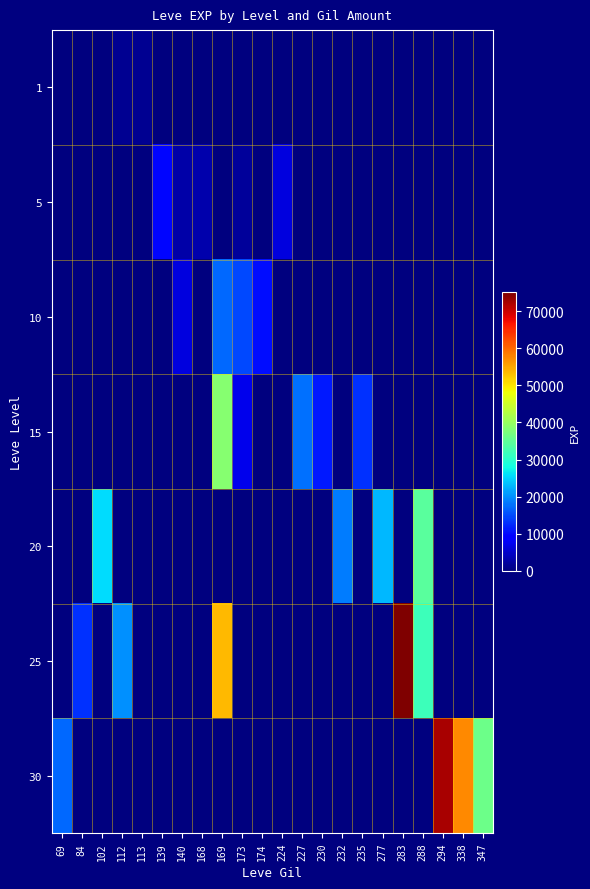

Reading left to right, what are all the values shown in this chart?

1: 69=0	84=0	102=0	112=1440	113=1320	139=0	140=0	168=0	169=0	173=0	174=0	224=0	227=0	230=0	232=0	235=0	277=0	283=0	288=0	294=0	338=0	347=0
5: 69=0	84=0	102=0	112=0	113=0	139=9810	140=2790	168=3140	169=0	173=1980	174=0	224=6280	227=0	230=0	232=0	235=0	277=0	283=0	288=0	294=0	338=0	347=0
10: 69=0	84=0	102=0	112=0	113=0	139=0	140=6440	168=0	169=17280	173=14760	174=10480	224=0	227=0	230=0	232=0	235=0	277=0	283=0	288=0	294=0	338=0	347=0
15: 69=0	84=0	102=0	112=0	113=0	139=0	140=0	168=0	169=38600	173=7170	174=0	224=0	227=17740	230=11390	232=0	235=13040	277=0	283=0	288=0	294=0	338=0	347=0
20: 69=0	84=0	102=25680	112=0	113=0	139=0	140=0	168=0	169=0	173=0	174=0	224=0	227=0	230=0	232=18680	235=0	277=22960	283=0	288=34450	294=0	338=0	347=0
25: 69=0	84=12990	102=0	112=20060	113=0	139=0	140=0	168=0	169=53430	173=0	174=0	224=0	227=0	230=0	232=0	235=0	277=0	283=75070	288=31800	294=0	338=0	347=0
30: 69=17230	84=0	102=0	112=0	113=0	139=0	140=0	168=0	169=0	173=0	174=0	224=0	227=0	230=0	232=0	235=0	277=0	283=0	288=0	294=72430	338=57390	347=36240